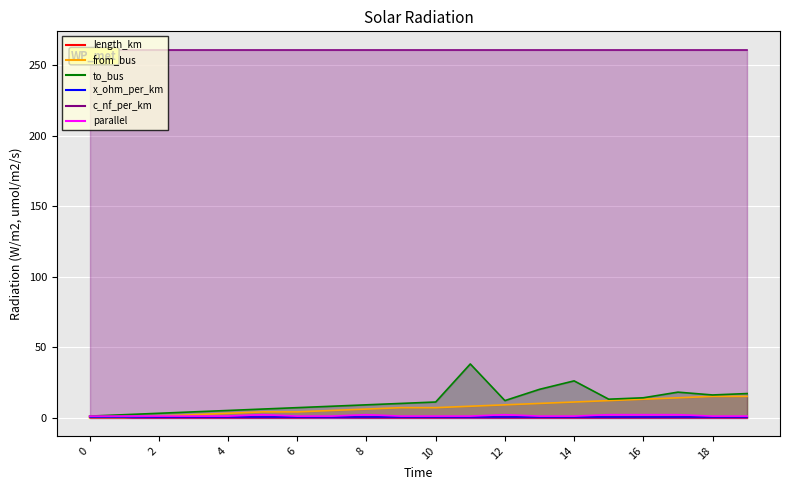

Where is the first local minimum for to_bus?

12